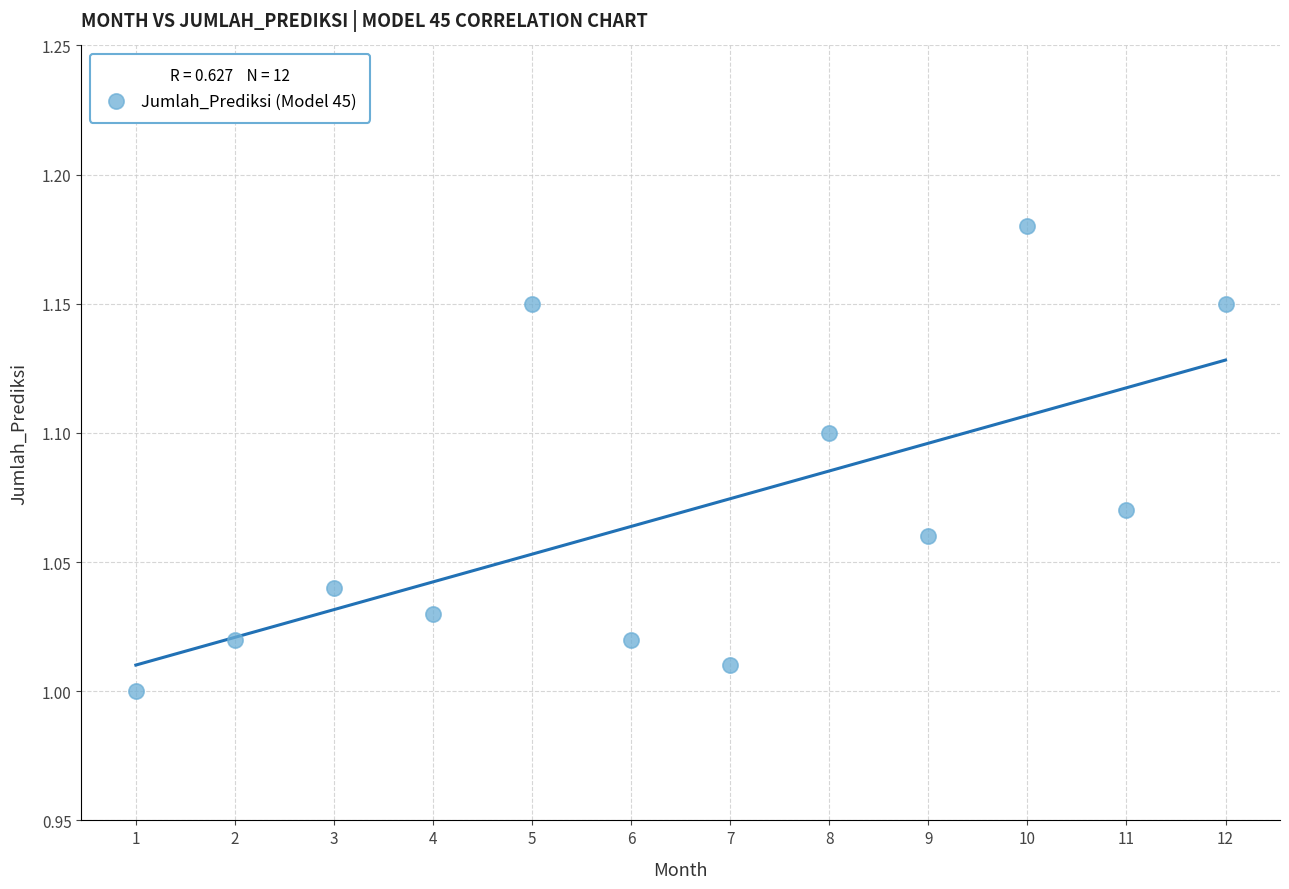

What is the average X value?

6.5